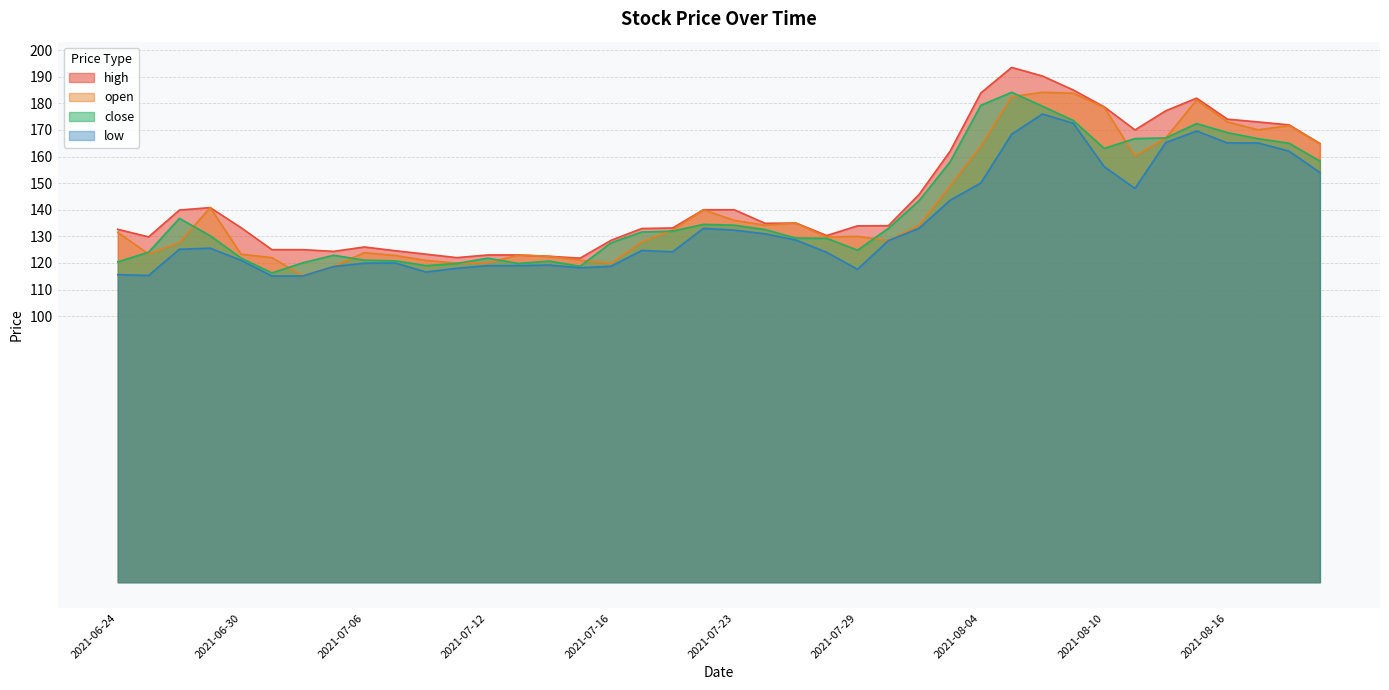

The close series shows 40.7 at 2021-06-24. True or false?

False